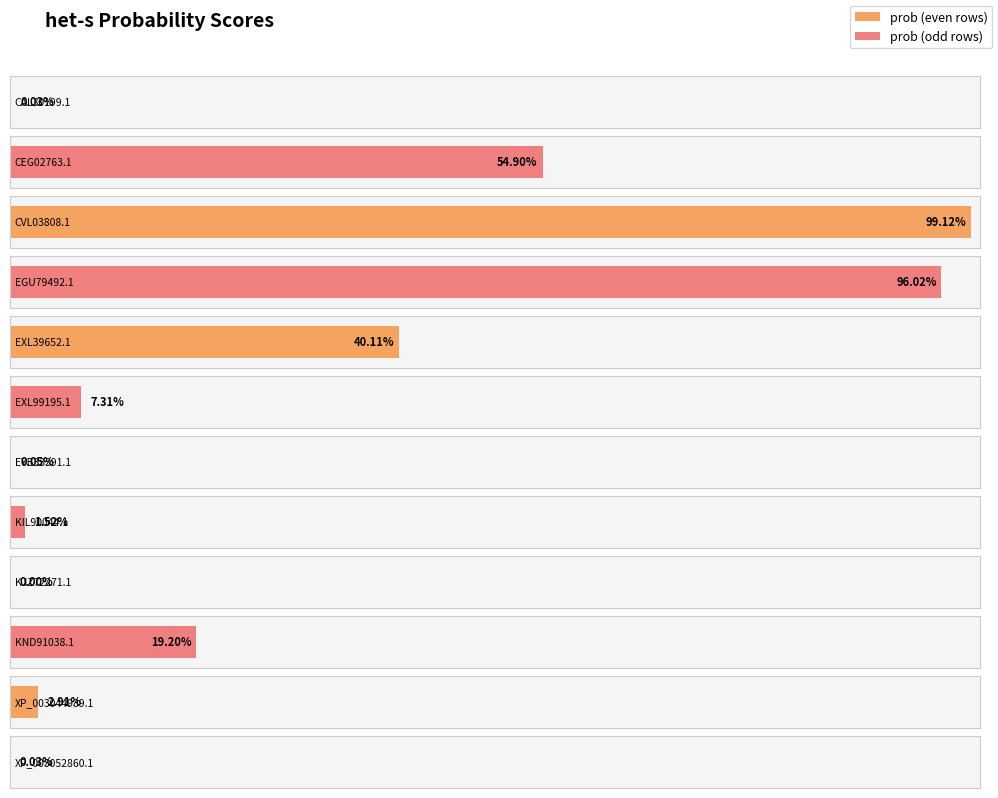

What is the sum of the values at het-s_CEG02763.1 and het-s_EGU79492.1?

1.5